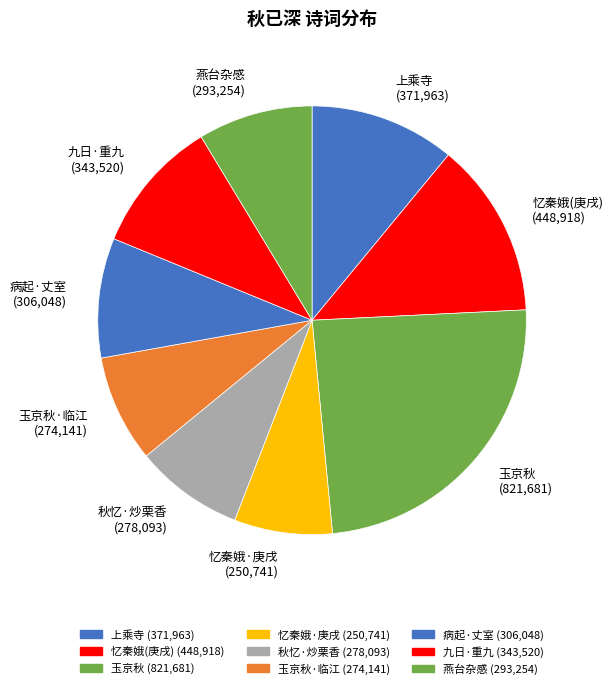

True or false: 燕台杂感 (293,254) accounts for 19% of the total.

False